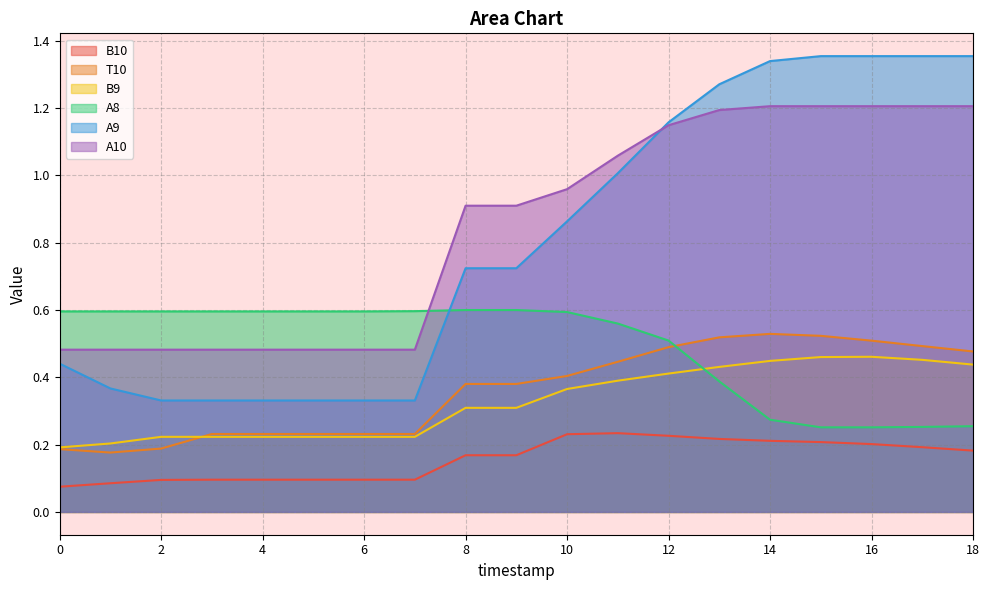

Which series has the largest total across all categories?

A10